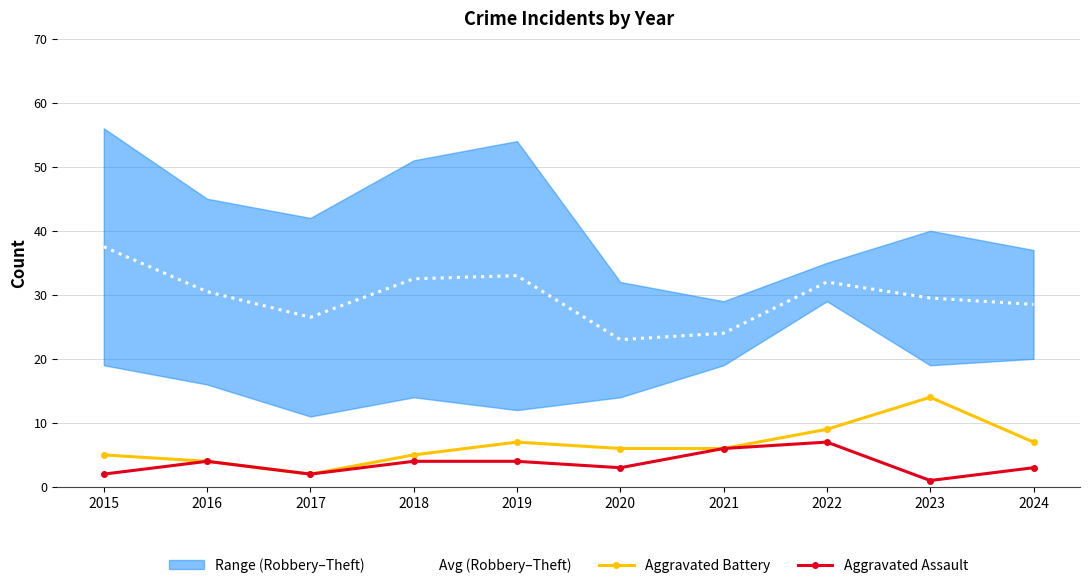

What is the average value of the Aggravated Assault series?

3.6